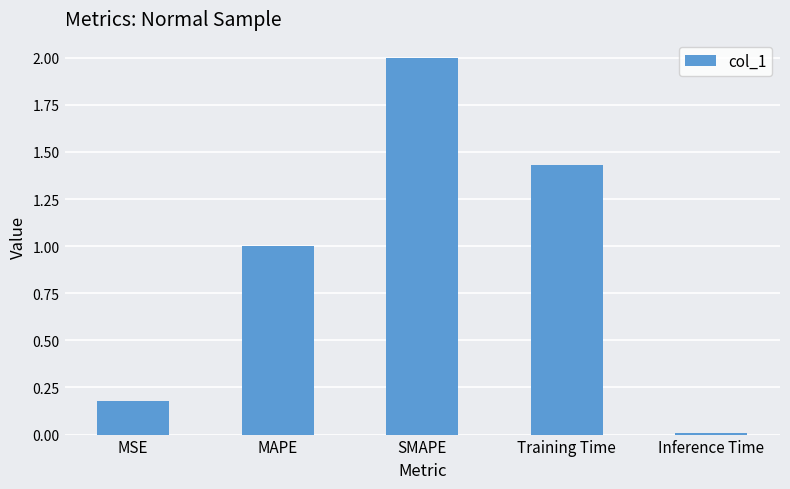

True or false: the data shows 0.3 at MSE.

False